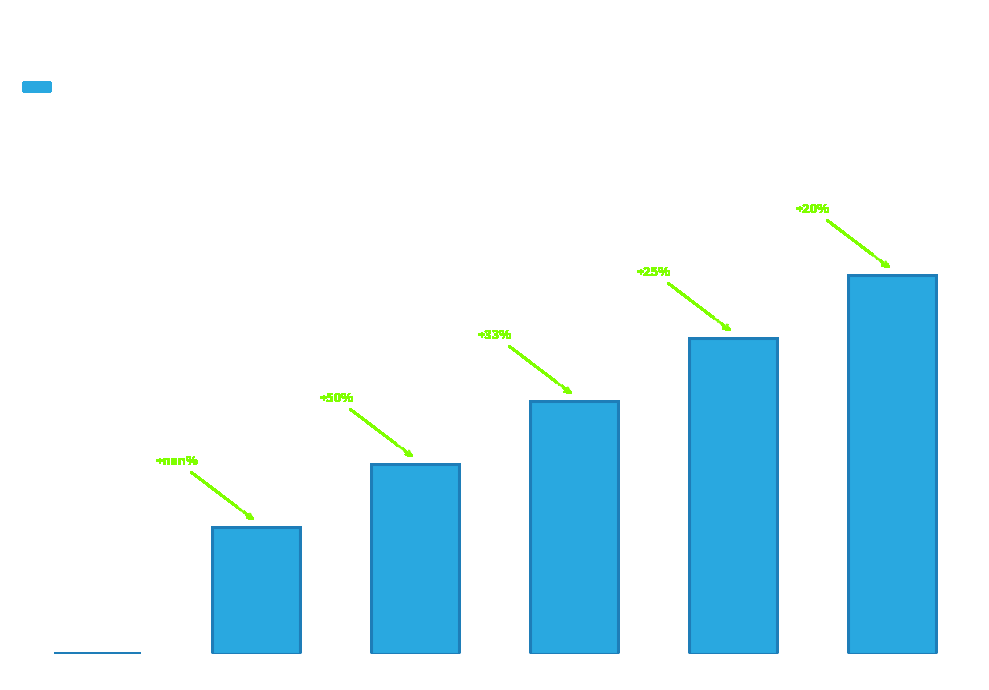

At which label is the value closest to 3?

3